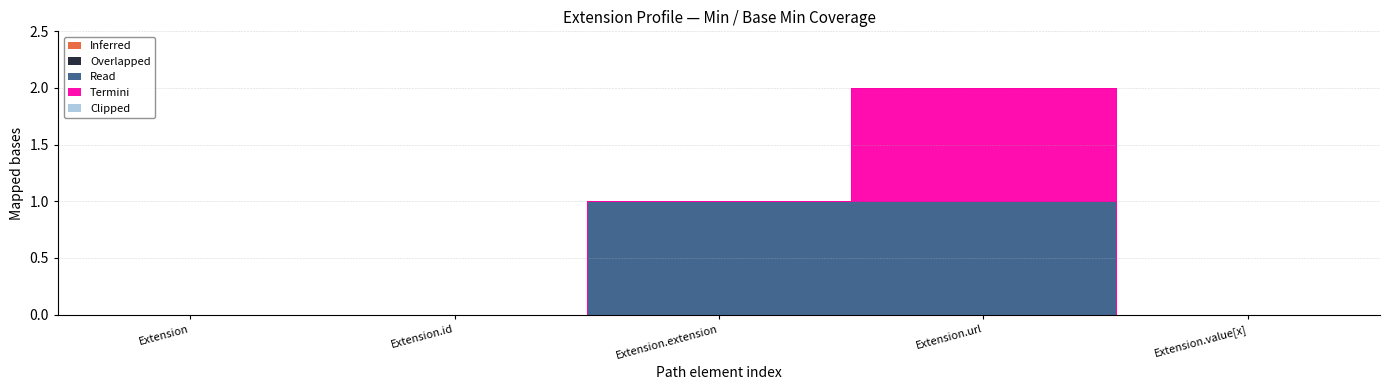

List the series in order of their peak value, highest first.

Read, Termini, Inferred, Overlapped, Clipped